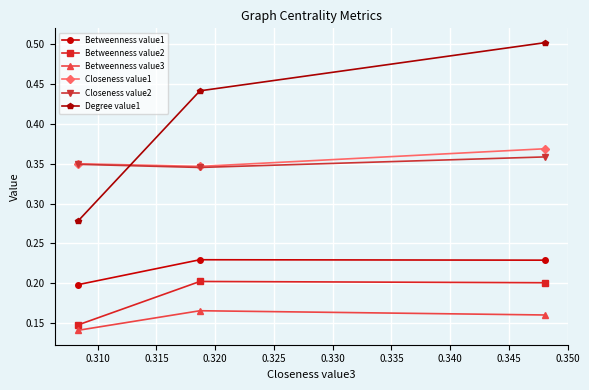

Is this an area chart (filled region under the line)?

No